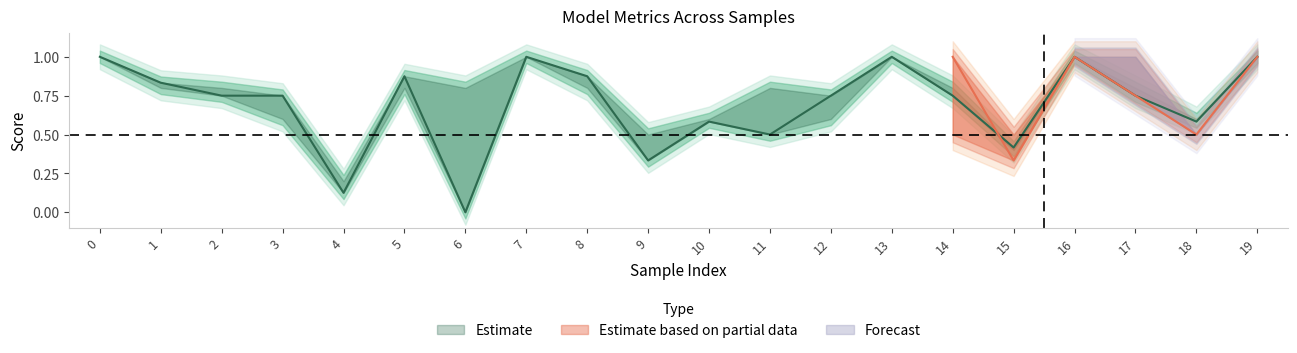

Is it true that binaryaccuracy equals 0.1 at 4?

False